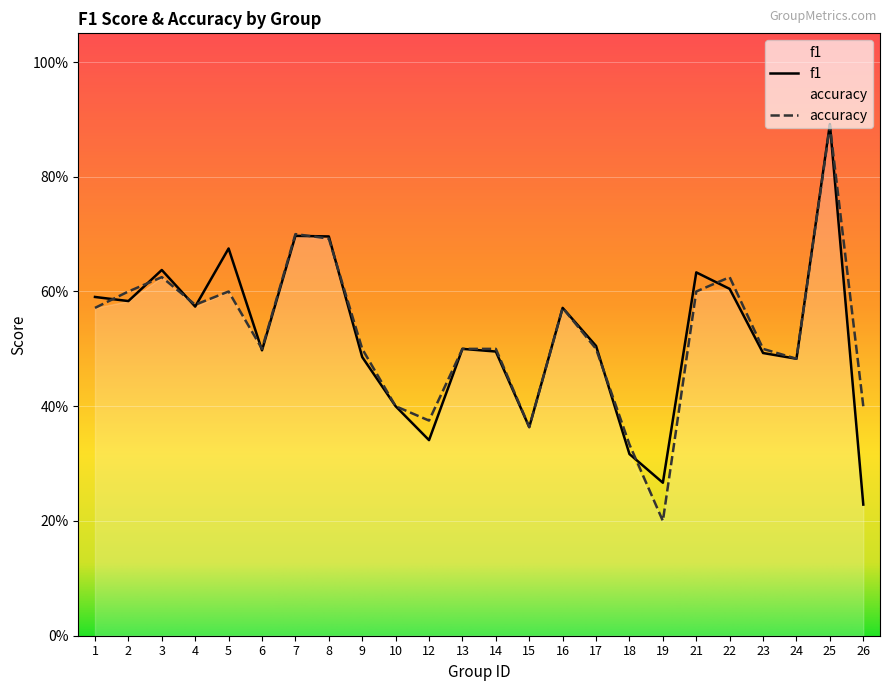

What is the difference between the maximum and minimum values in the accuracy series?

0.7